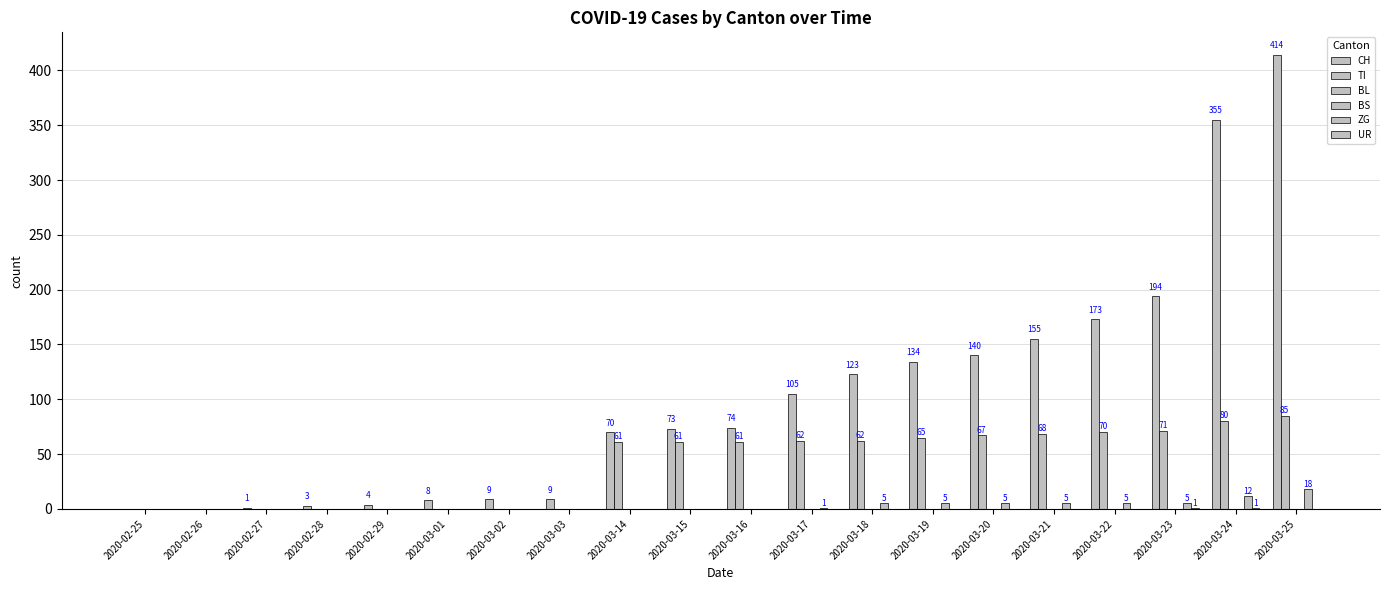

What is the sum of the CH values at 2020-03-03 and 2020-03-19?

143